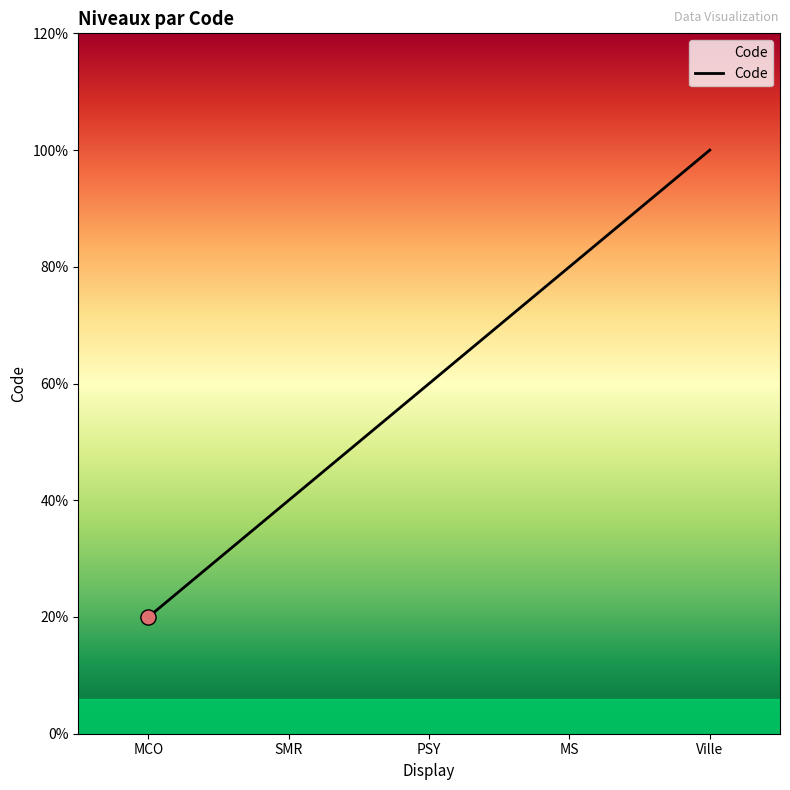

Which has a higher value, PSY or MCO?

PSY